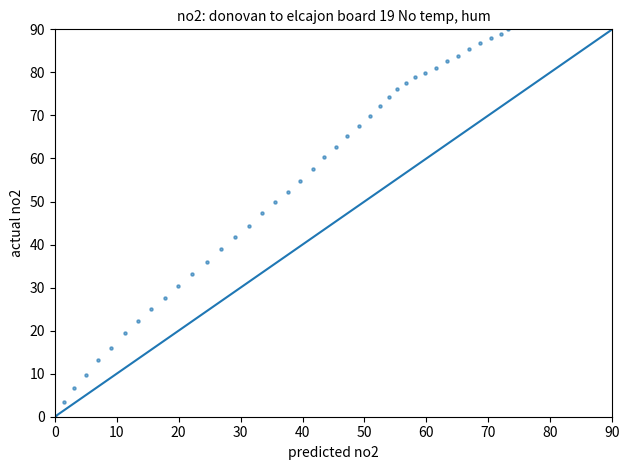

What is the range of X values (max minus min)?

73.2